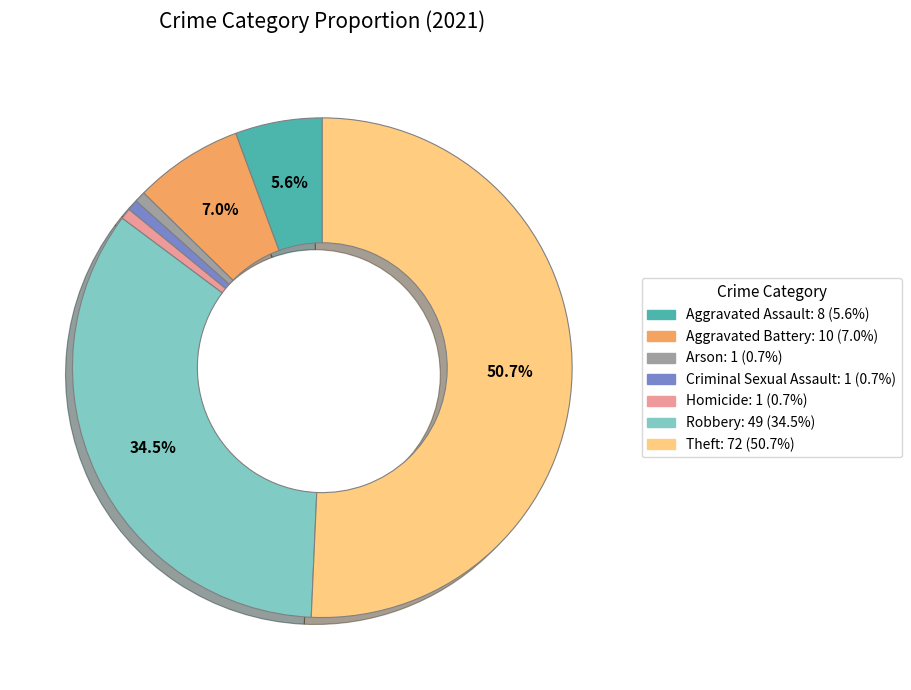

Does Theft represent more than half of the total?

Yes